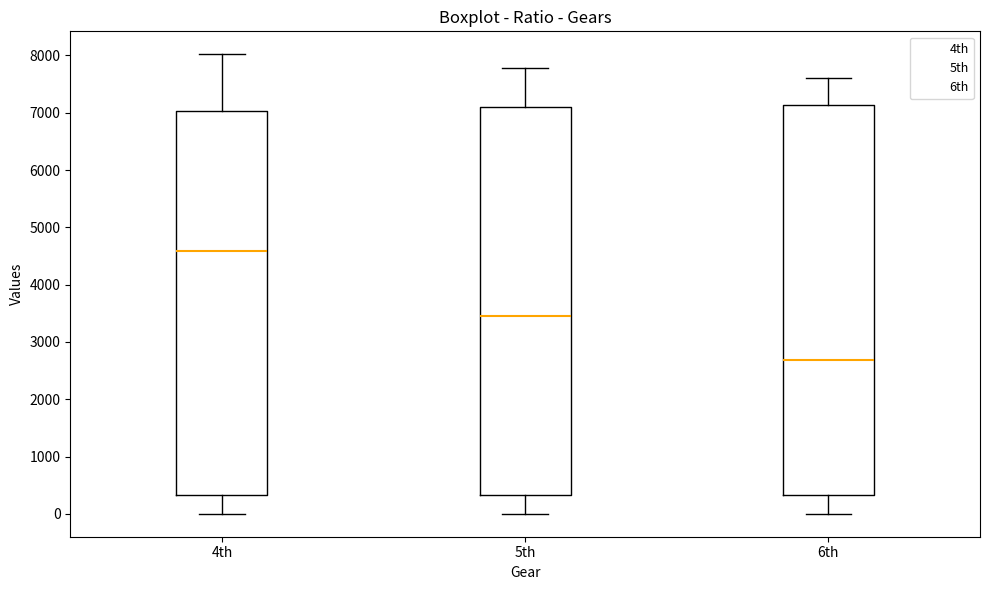

Where does the upper whisker of the box for 6th end on the y-axis? The values are not printed on the chart, so give them approximately, as read against the axis.

7600